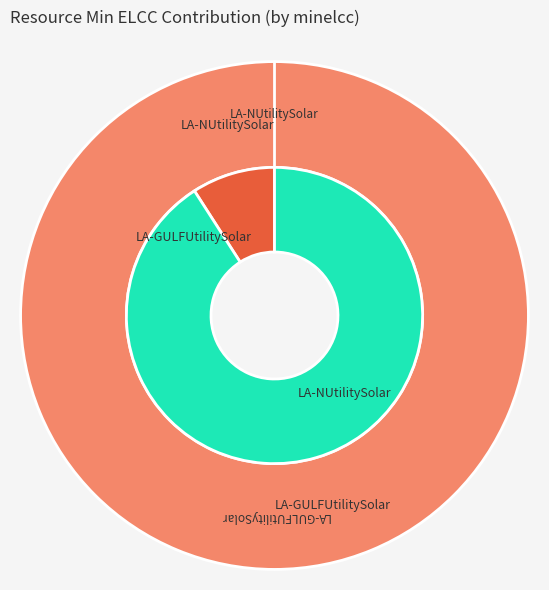

How many slices are in this pie chart?

2